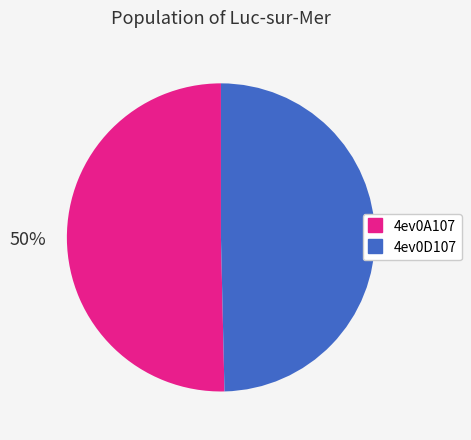

Approximately how many times larger is the value at 4ev0D107 compared to 4ev0A107?

1.0